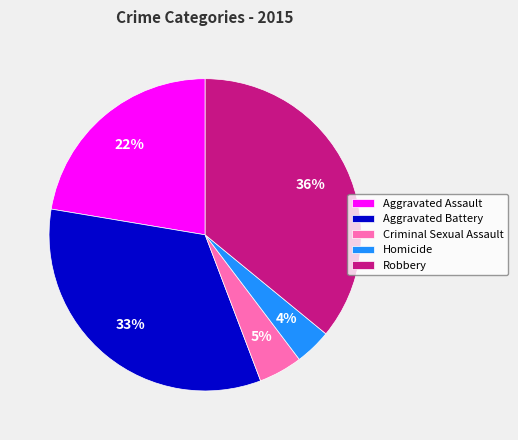

How many slices are in this pie chart?

5